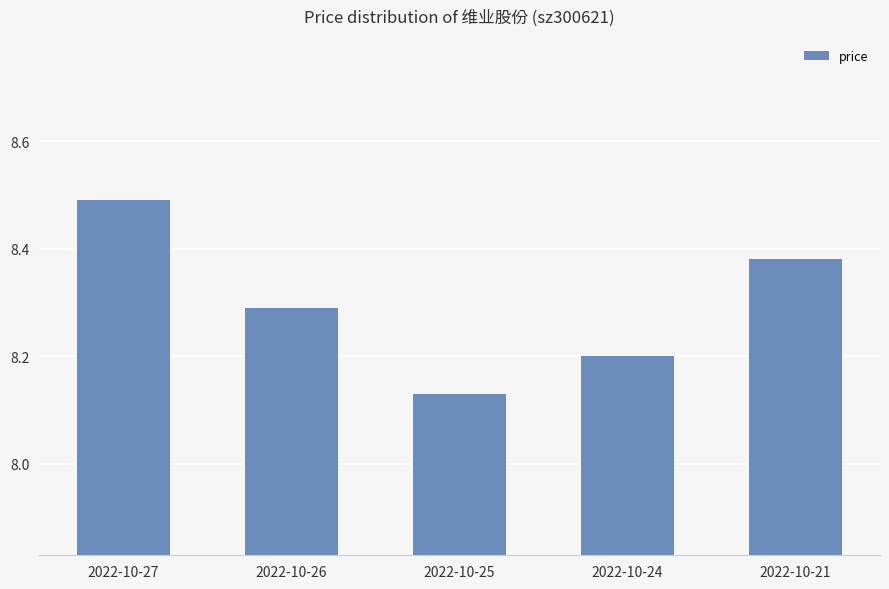

What is the difference between the maximum and minimum values?

0.4